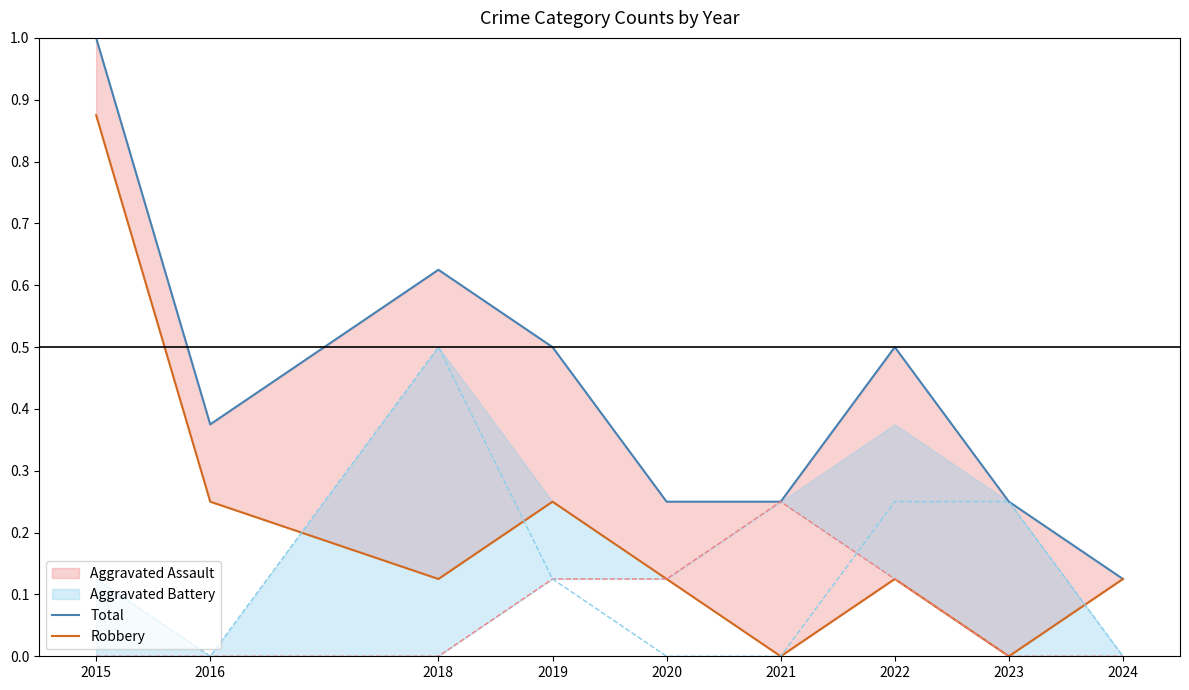

In Robbery, how many points are higher than both neighbors (excluding endpoints)?

2